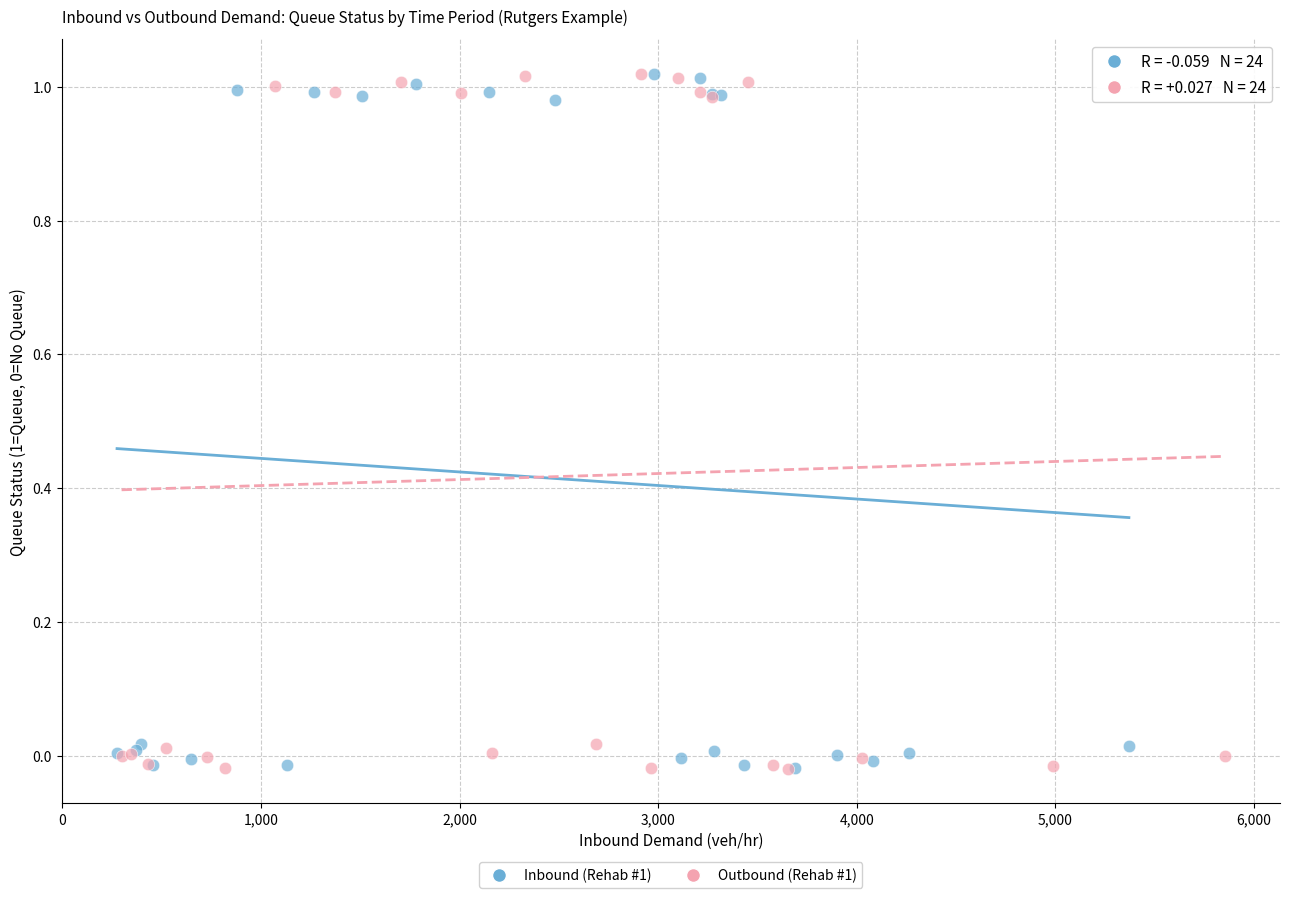

What are all the series names shown in the legend?

Inbound (Rehab #1), Outbound (Rehab #1)